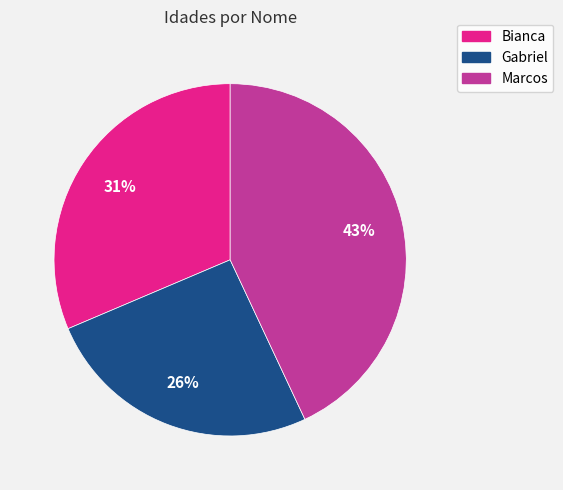

To the nearest percent, what portion does Gabriel represent?

26%